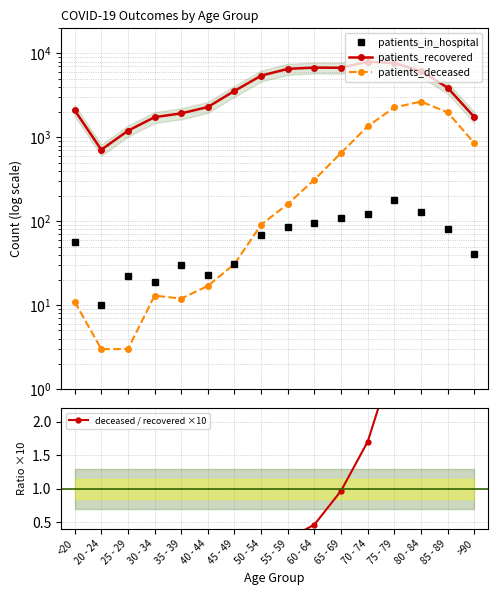

Where does the patients_in_hospital series first go above 68?

55 - 59